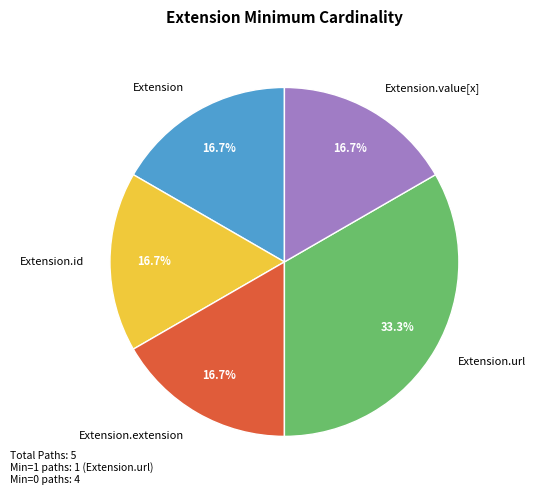

How many segments does this pie chart have?

5